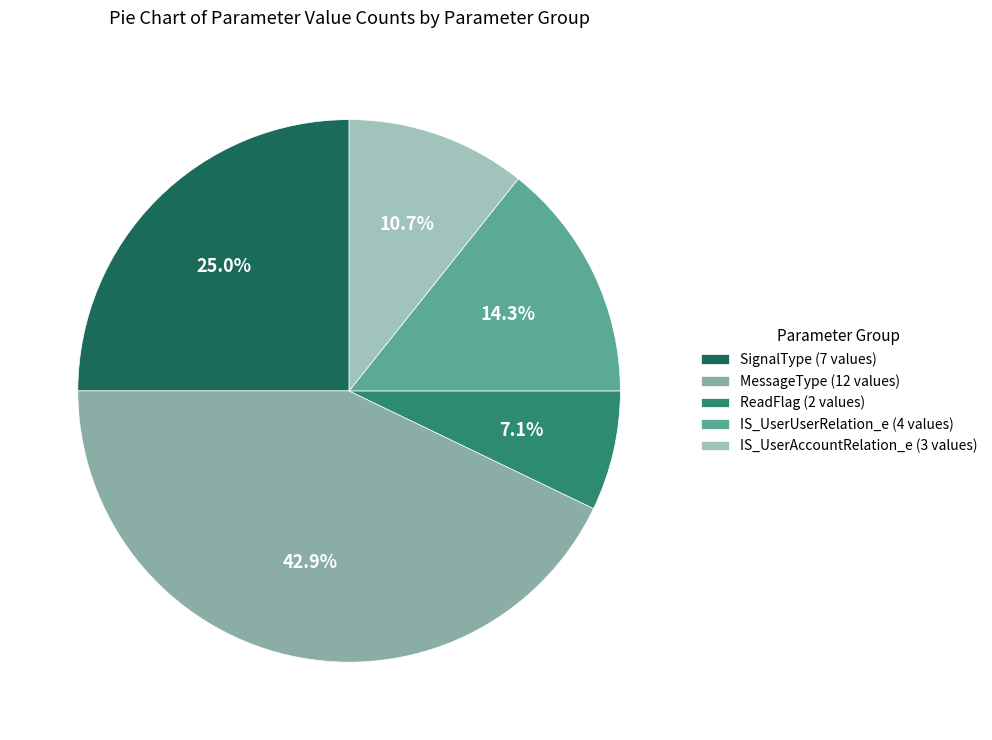

How many segments does this pie chart have?

5